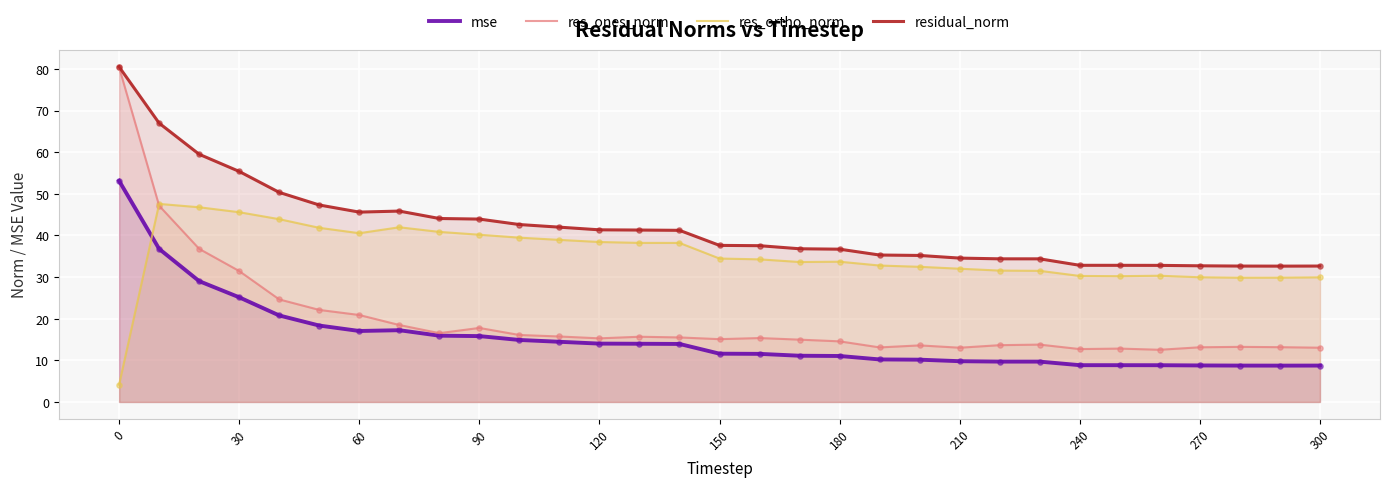

Which series has the largest total across all categories?

residual_norm